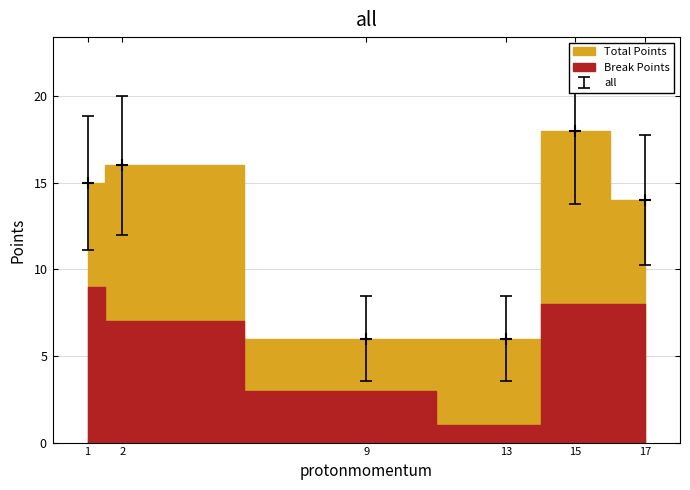

True or false: there are more than 2 points higher than both neighbors.

False